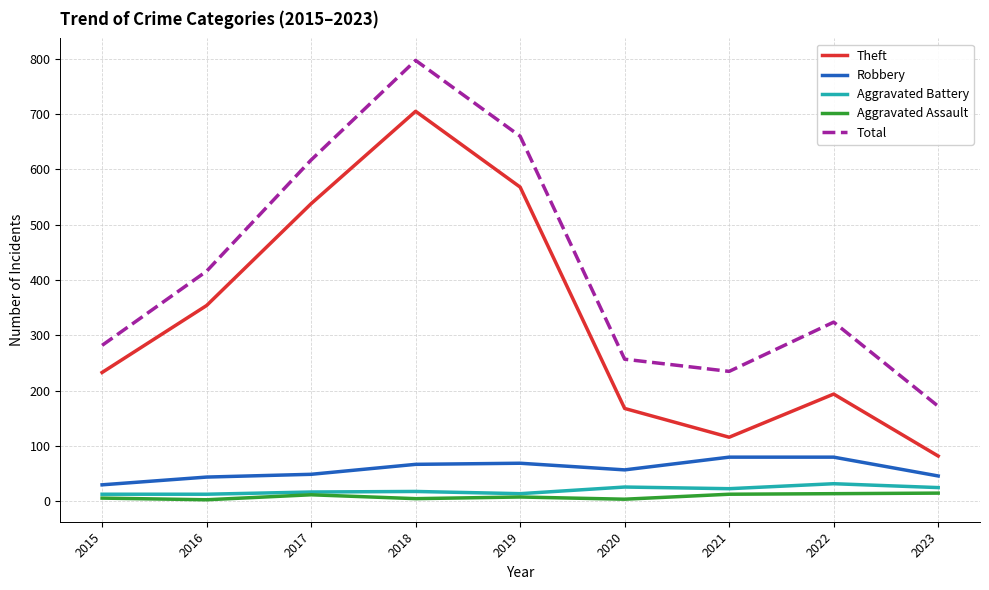

True or false: Theft has a value of 113 at 2016.

False